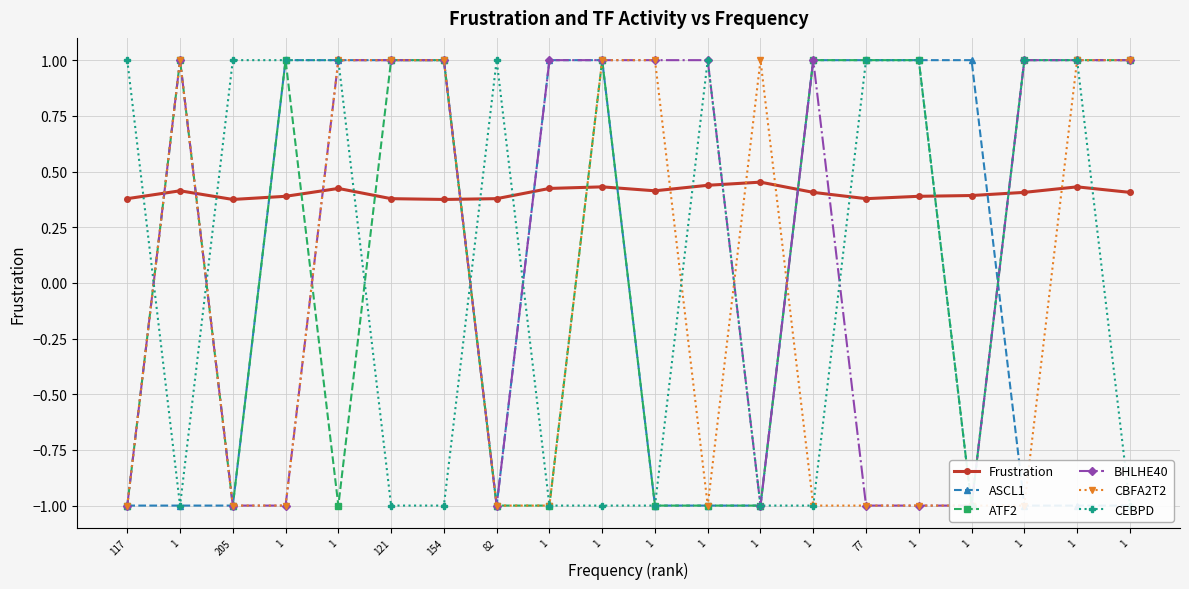

What is the label of the 17th point from the right?

1